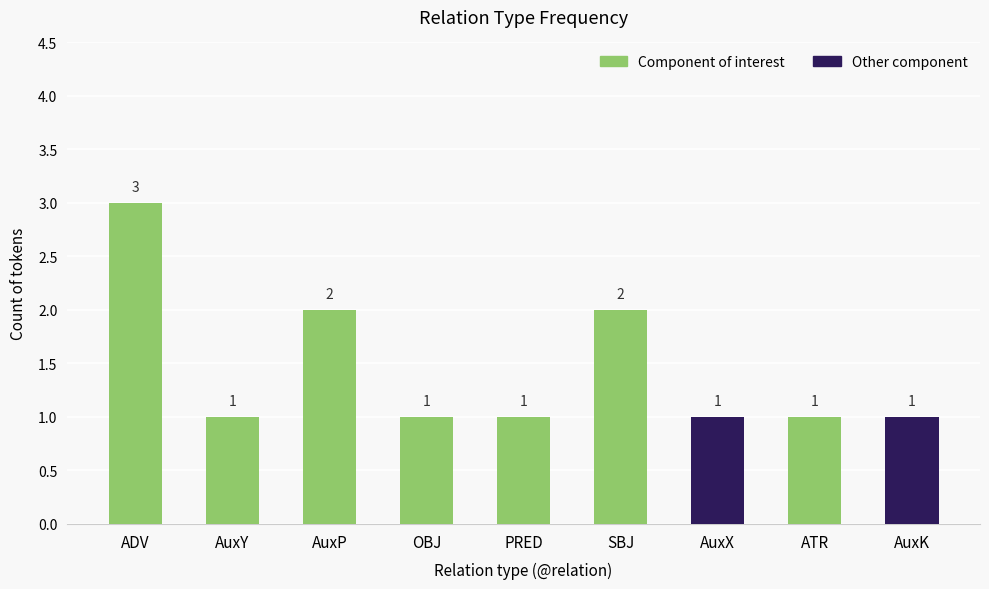

True or false: the data shows 3 at ADV.

True